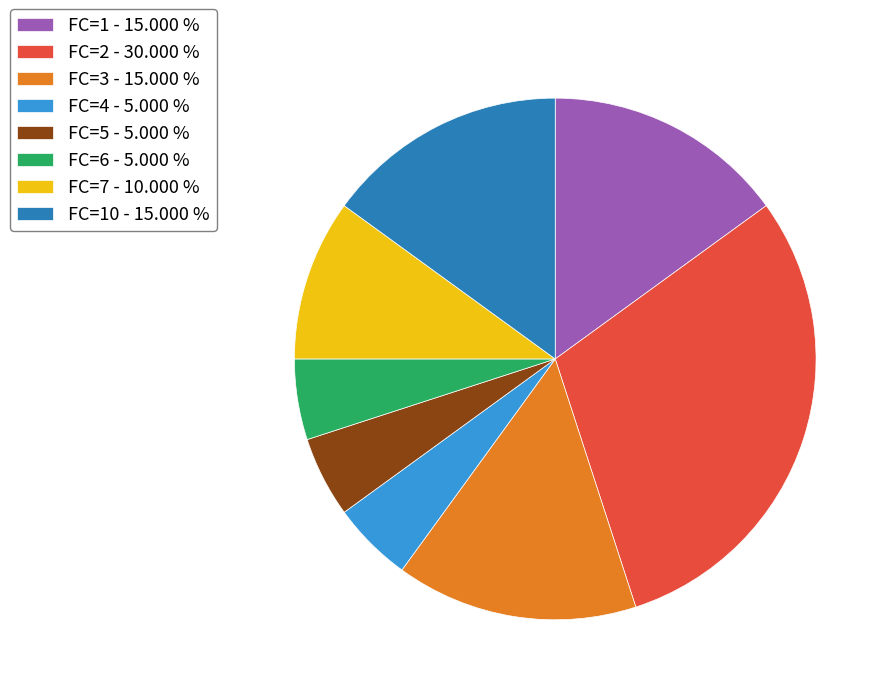

What is the ratio of the value at FC=10 - 15.000 % to the value at FC=5 - 5.000 %?

3.0